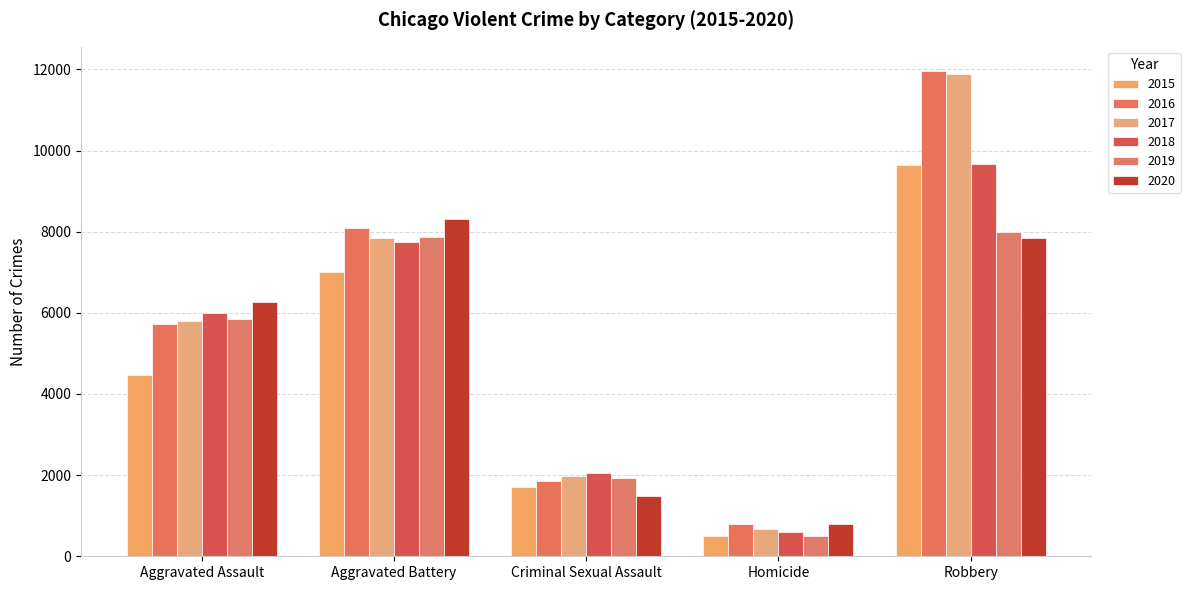

Between Aggravated Assault and Criminal Sexual Assault, which is larger?

Aggravated Assault